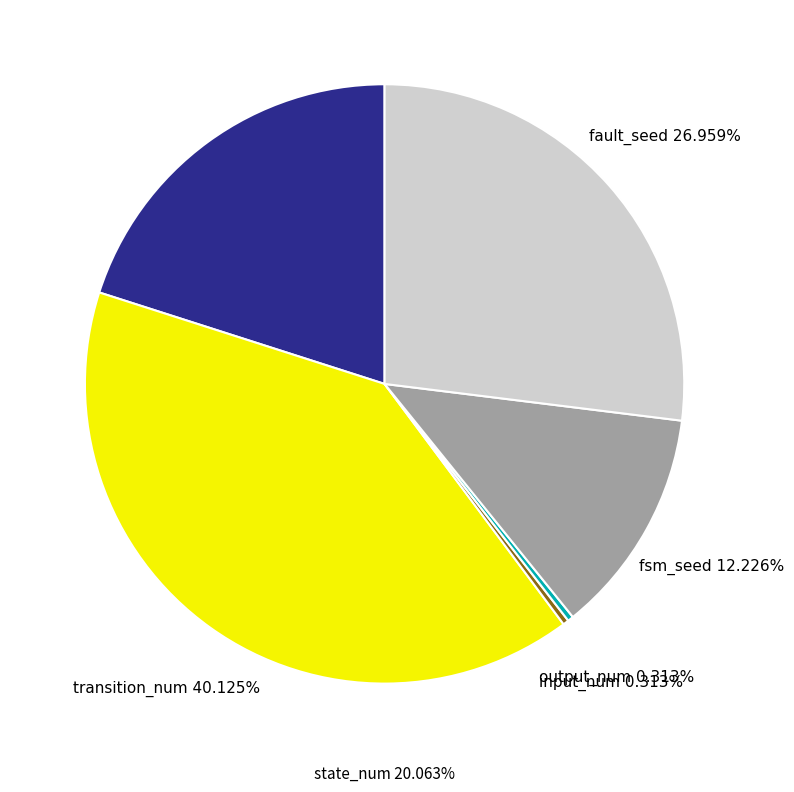

Which slice is the smallest?

input_num